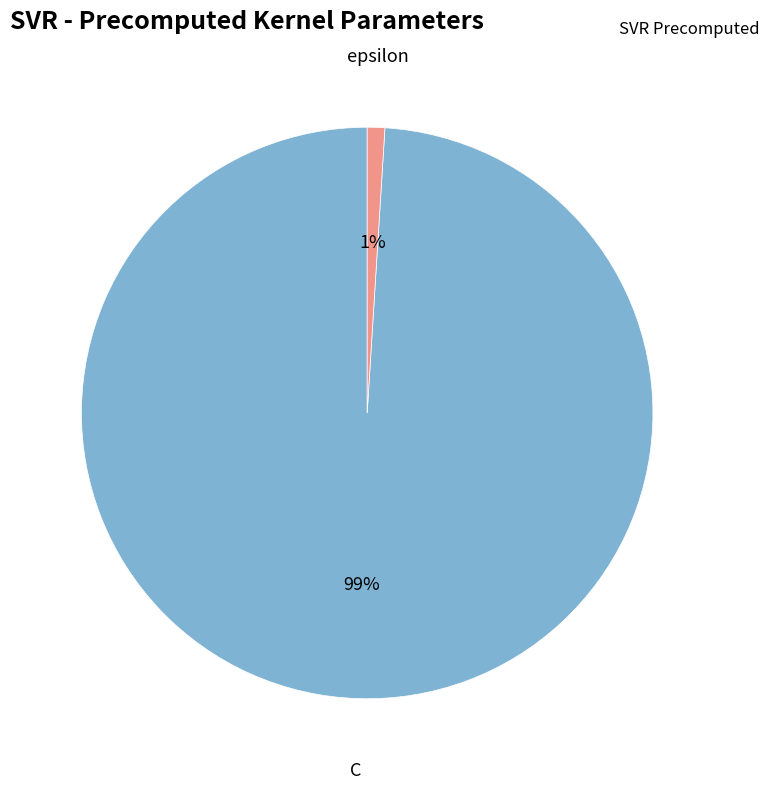

Which has a higher value, epsilon or C?

C